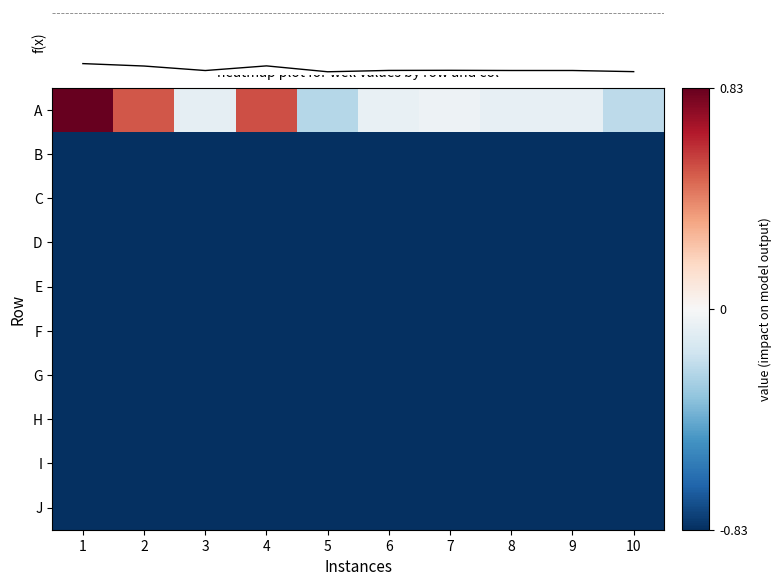

List the labels in order of F value, largest first.

1, 2, 3, 4, 5, 6, 7, 8, 9, 10